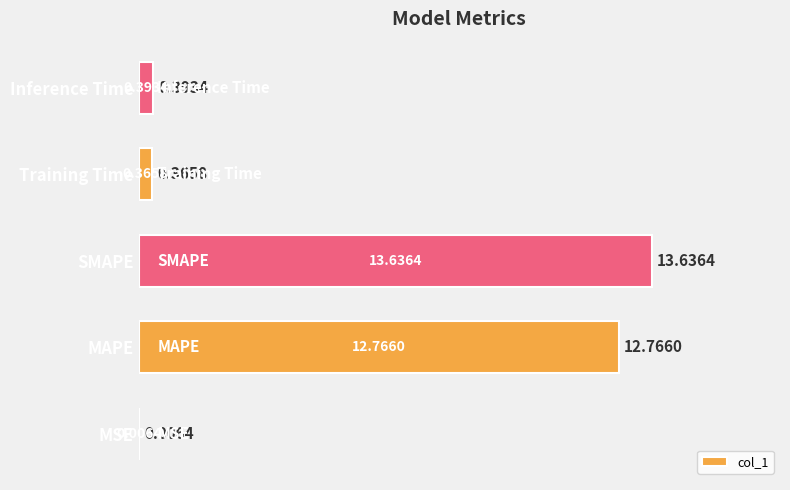

What is the greatest value displayed?

13.6